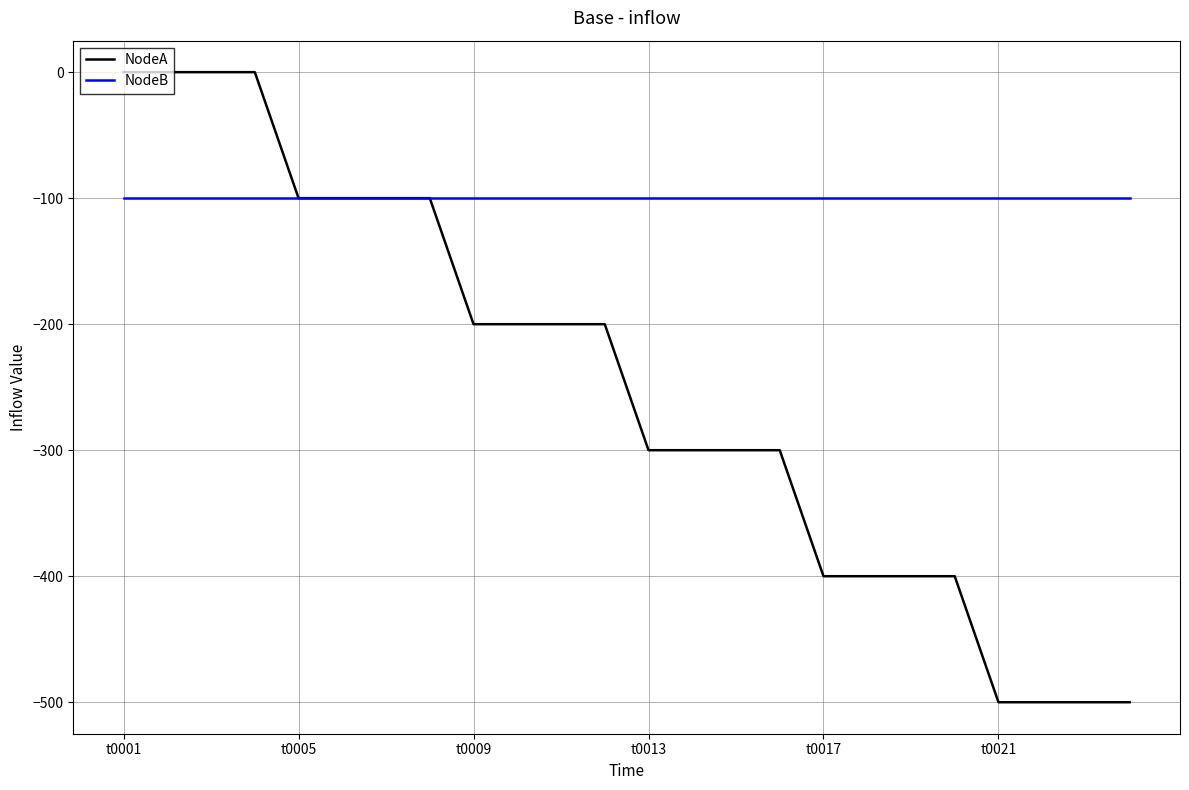

List the series in order of their peak value, highest first.

NodeA, NodeB